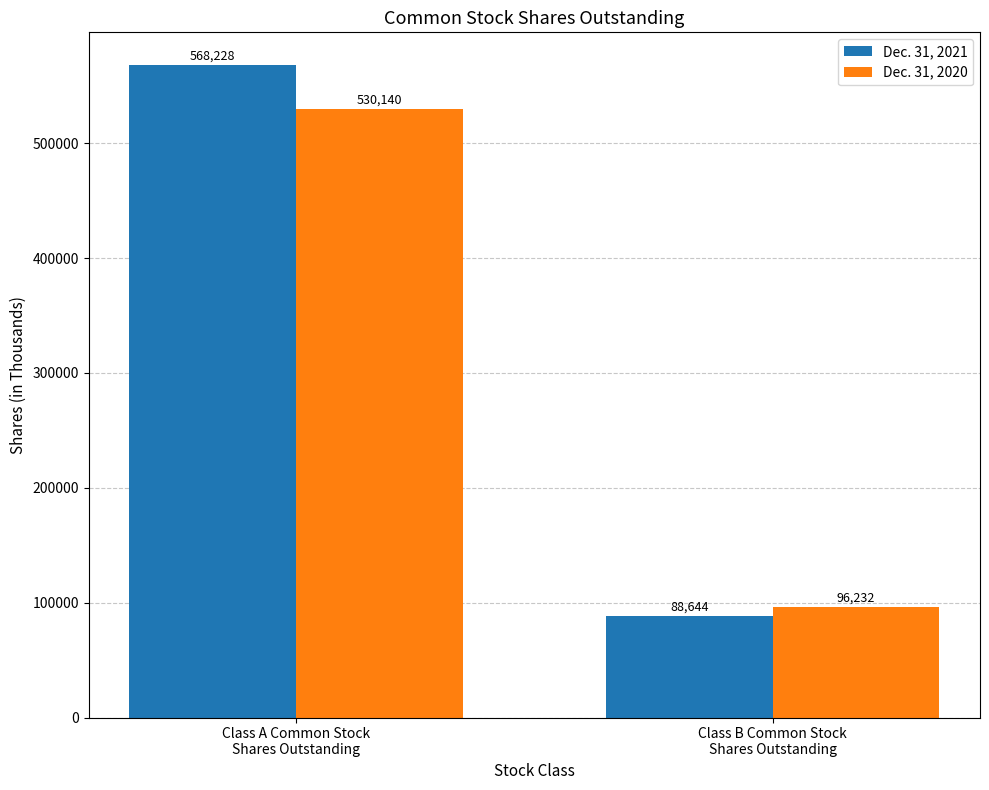

At which category is the sum across all series the highest?

Class A Common Stock
Shares Outstanding